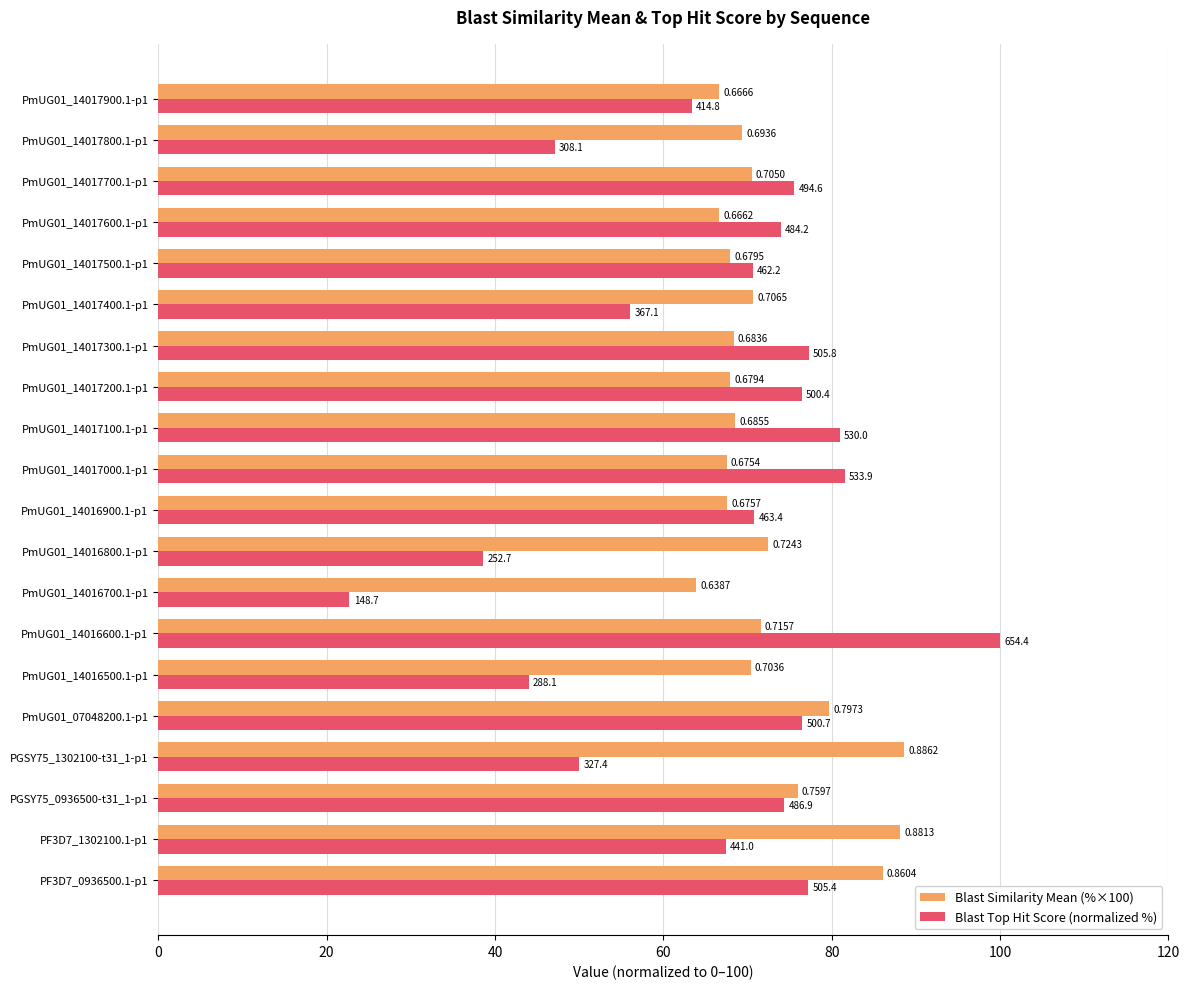

What is the average value of the Blast Top Hit Score (normalized %) series?

66.2